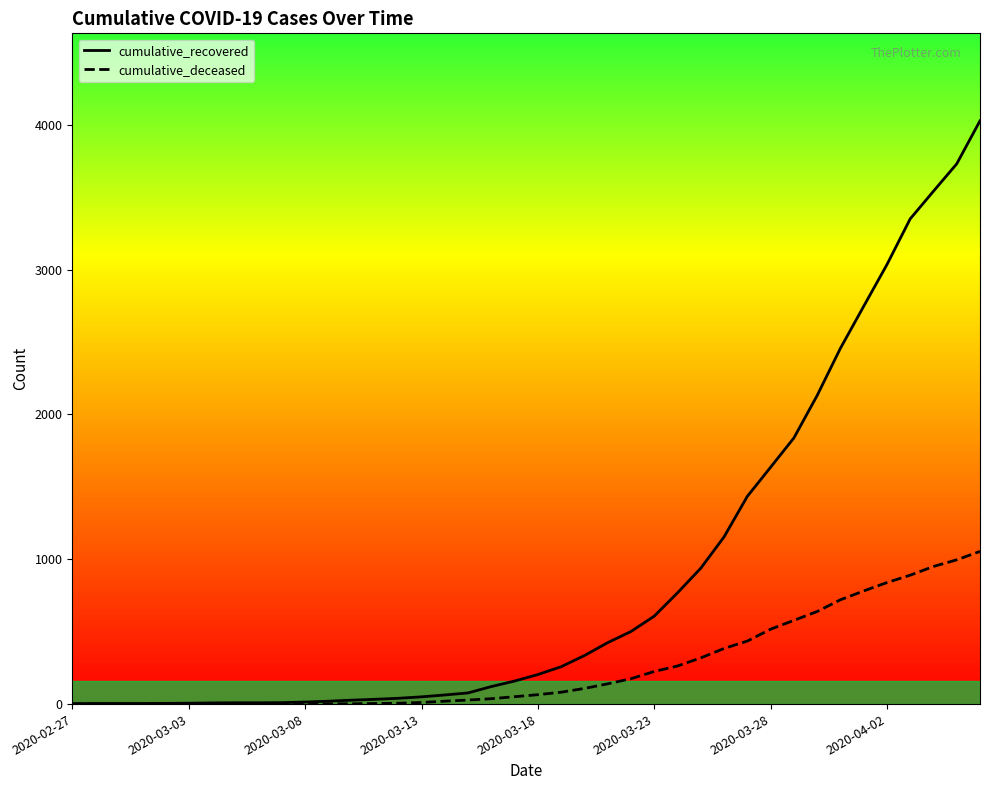

Which series has the largest range (max minus min)?

cumulative_recovered